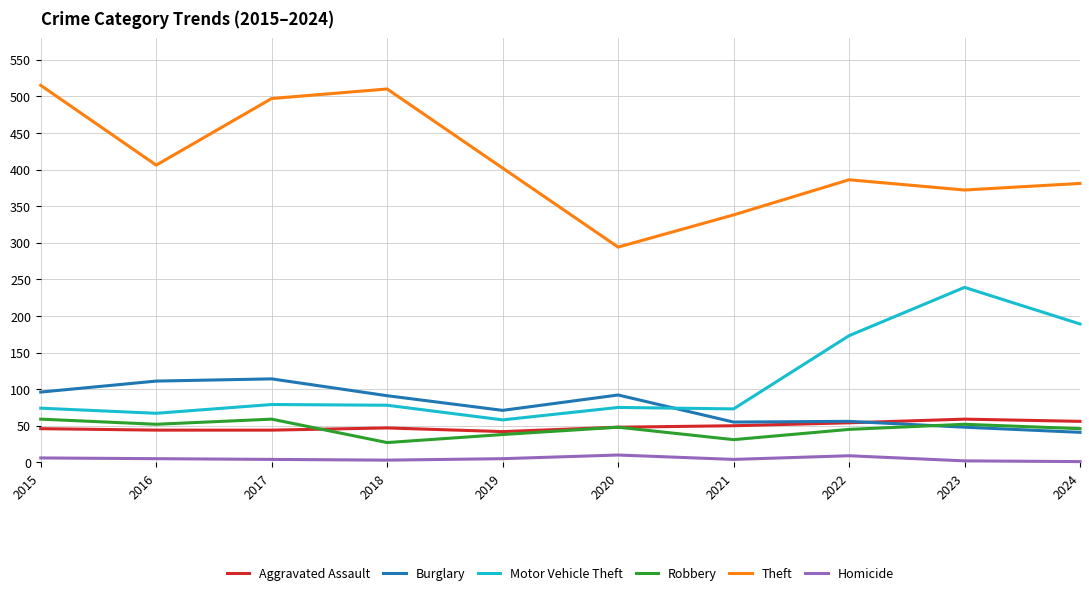

True or false: Theft and Burglary cross at least once.

False